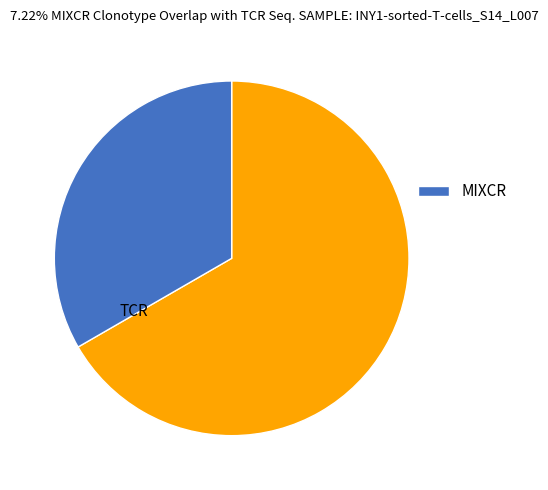

Does any single category account for the majority?

Yes